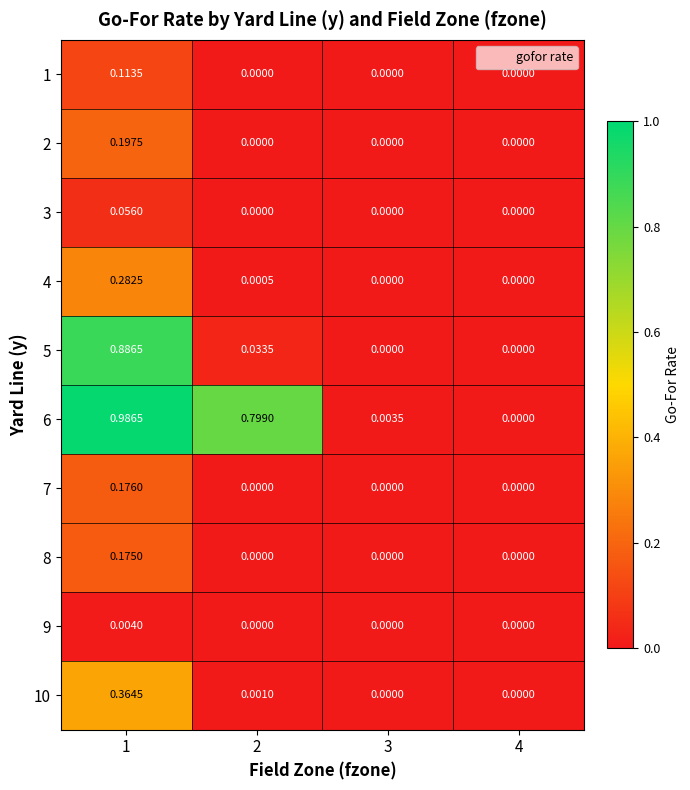

Is the value of 4 at 2 greater than the value of 10 at 2?

No